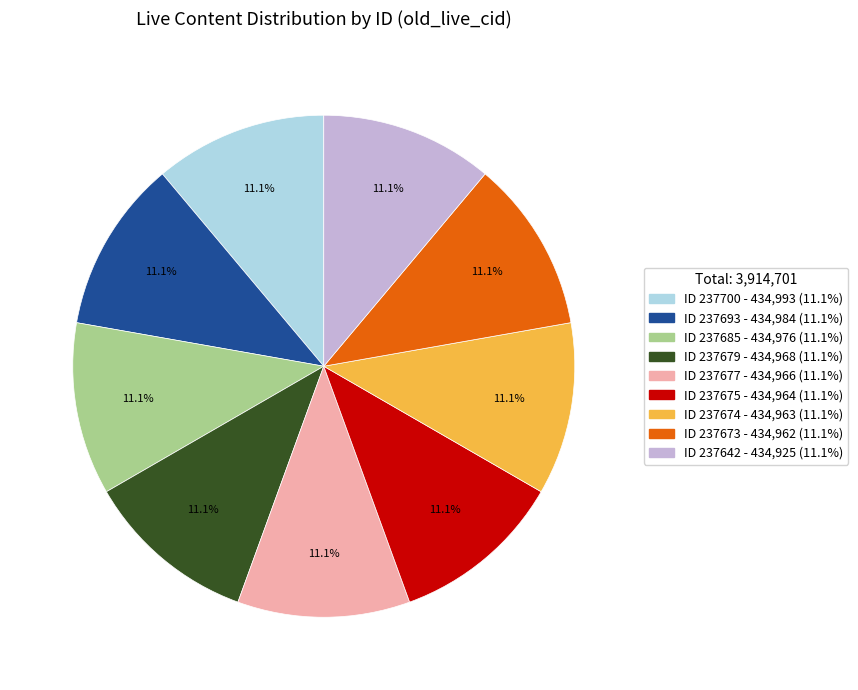

Is there a majority slice in this chart?

No